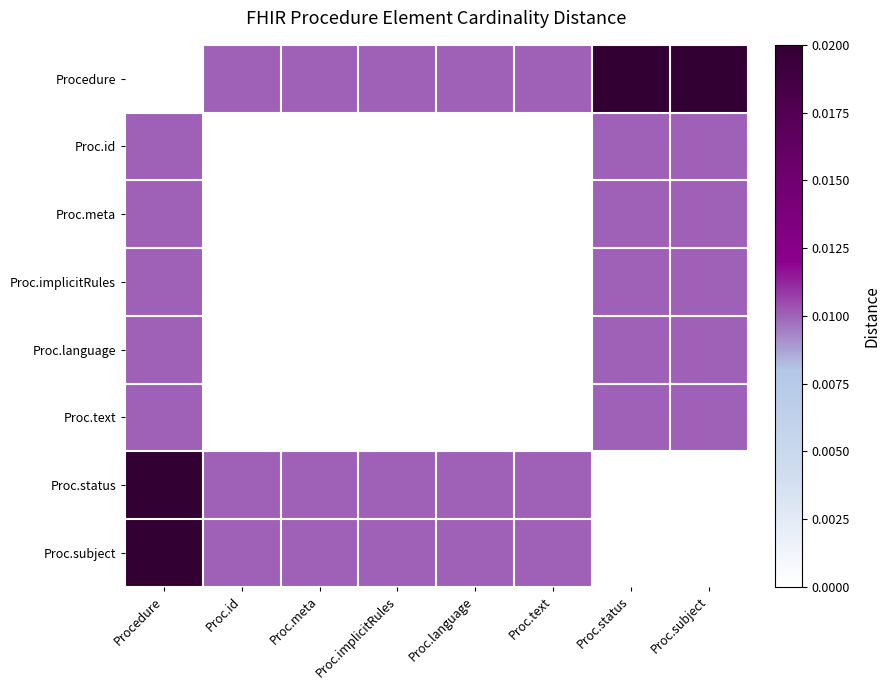

Count the number of data series in this chart.

8